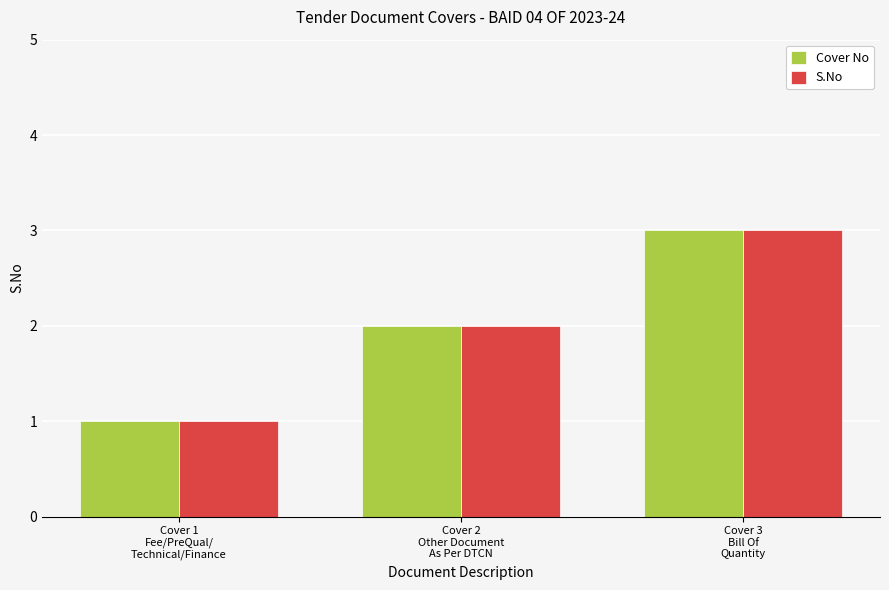

At which label is S.No closest to 2?

Cover 2
Other Document
As Per DTCN